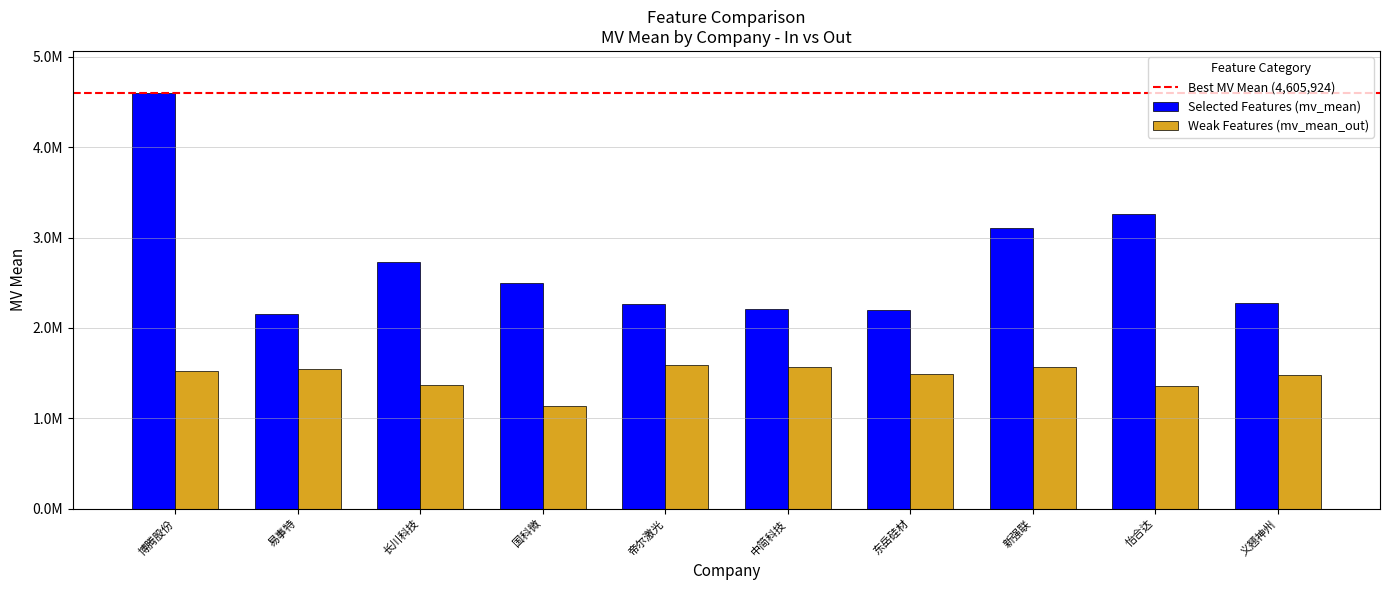

What is the difference between the Selected Features (mv_mean) values at 东岳硅材 and 帝尔激光?

75460.9